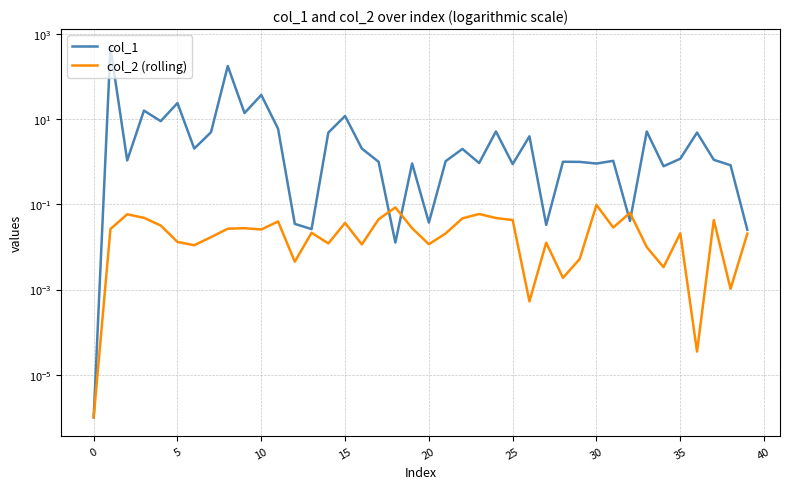

Which series changed the most between 16 and 19?

col_1